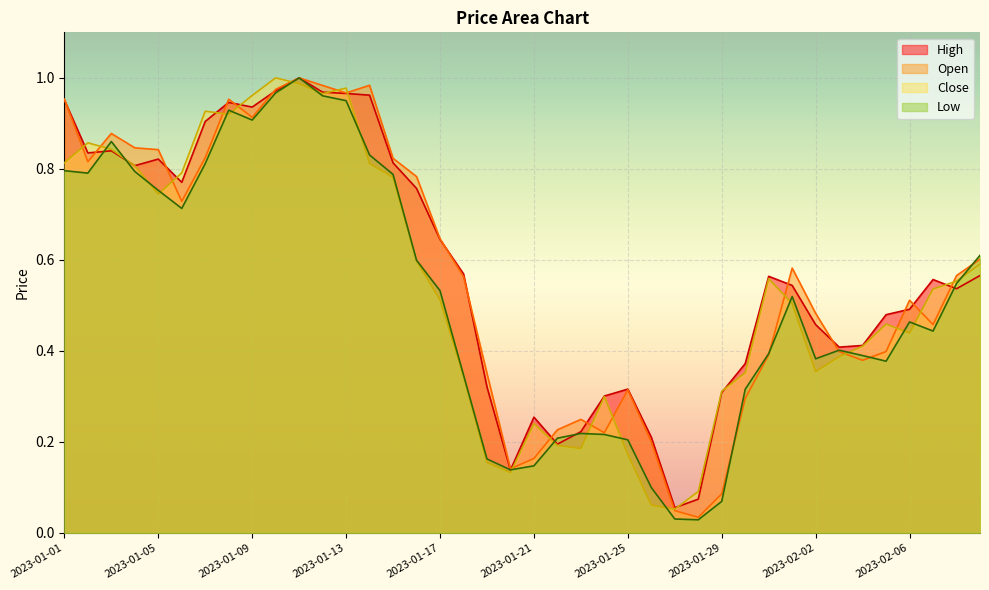

At which category does the chart reach its minimum across all series?

2023-01-28